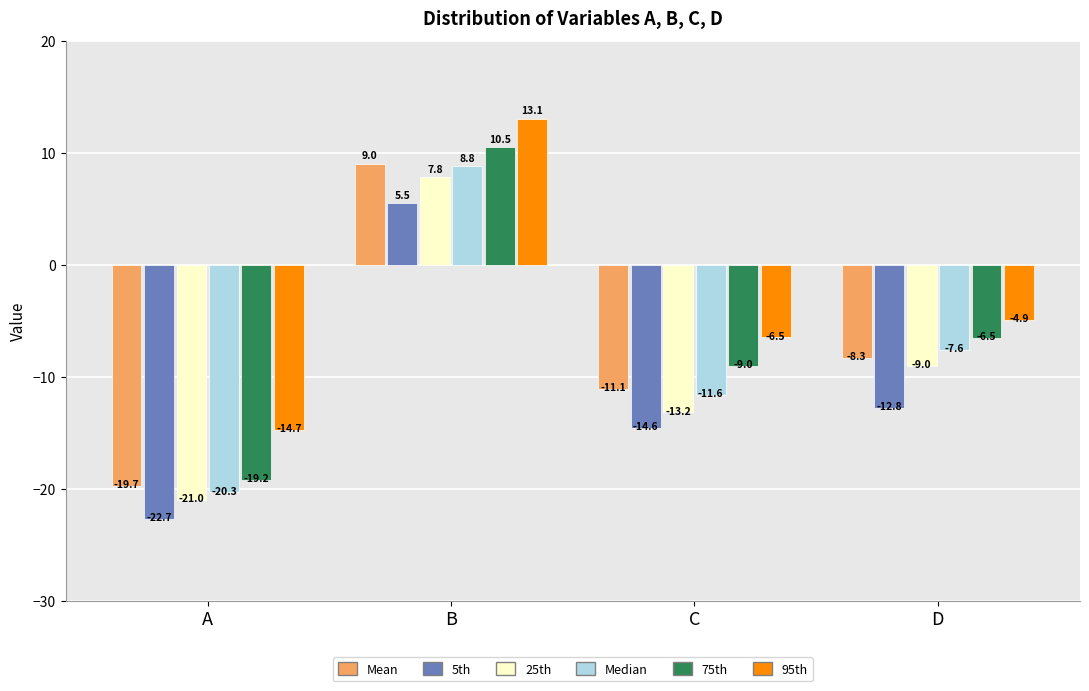

Reading left to right, list all the values displayed in this chart.

Mean: -19.7	9.0	-11.1	-8.3
5th: -22.7	5.5	-14.6	-12.8
25th: -21.0	7.8	-13.2	-9.0
Median: -20.3	8.8	-11.6	-7.6
75th: -19.2	10.5	-9.0	-6.5
95th: -14.7	13.1	-6.5	-4.9